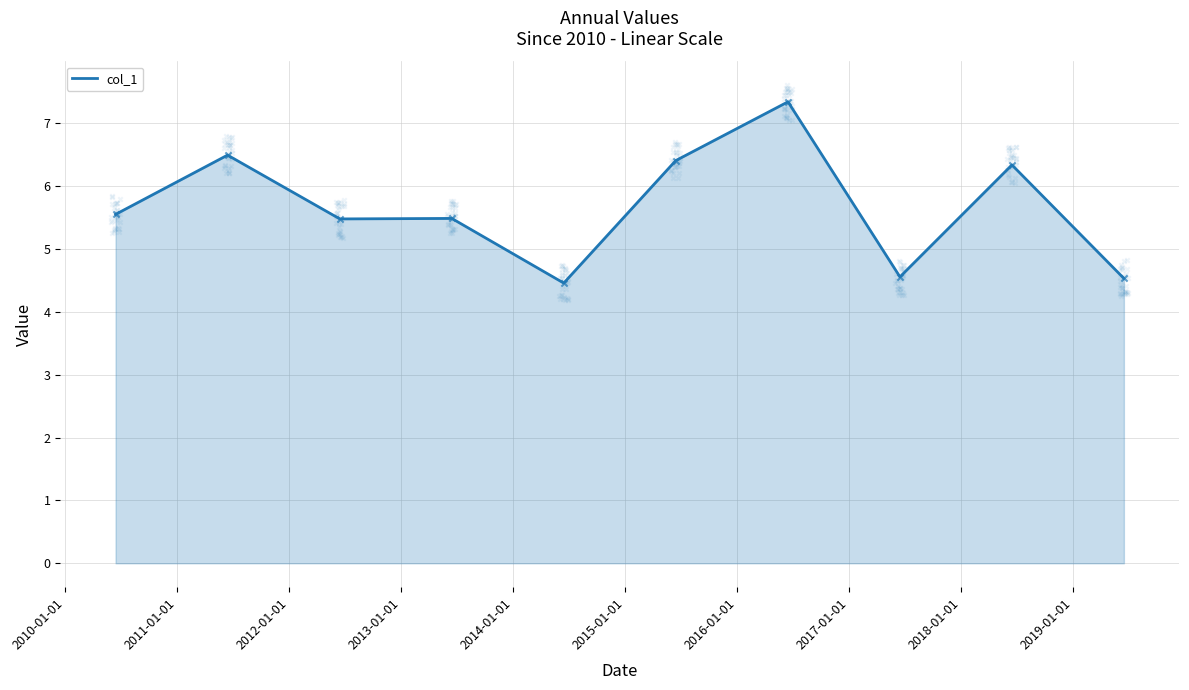

What is the minimum value for col_1?

4.5